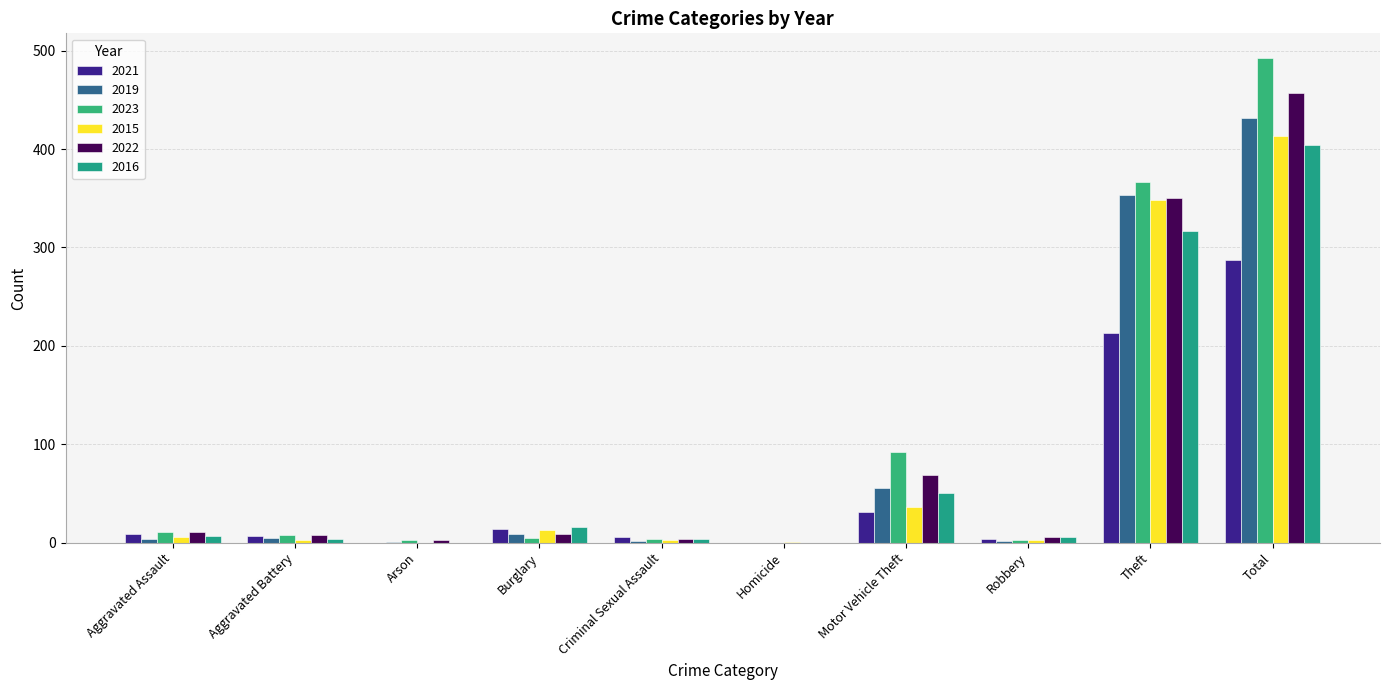

Reading right to left, transcribe all the data shown in this chart.

2021: 287	213	4	31	0	6	14	0	7	9
2019: 432	353	2	56	0	2	9	1	5	4
2023: 493	367	3	92	0	4	5	3	8	11
2015: 413	348	3	36	1	3	13	0	3	6
2022: 457	350	6	69	0	4	9	3	8	11
2016: 404	317	6	50	0	4	16	0	4	7